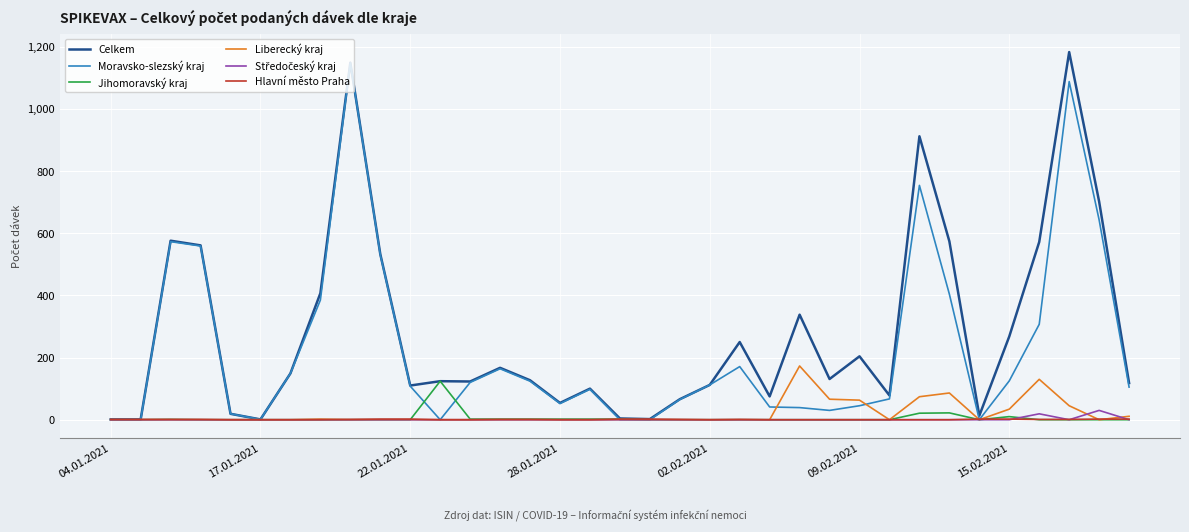

What is the maximum value shown in the chart?

1183